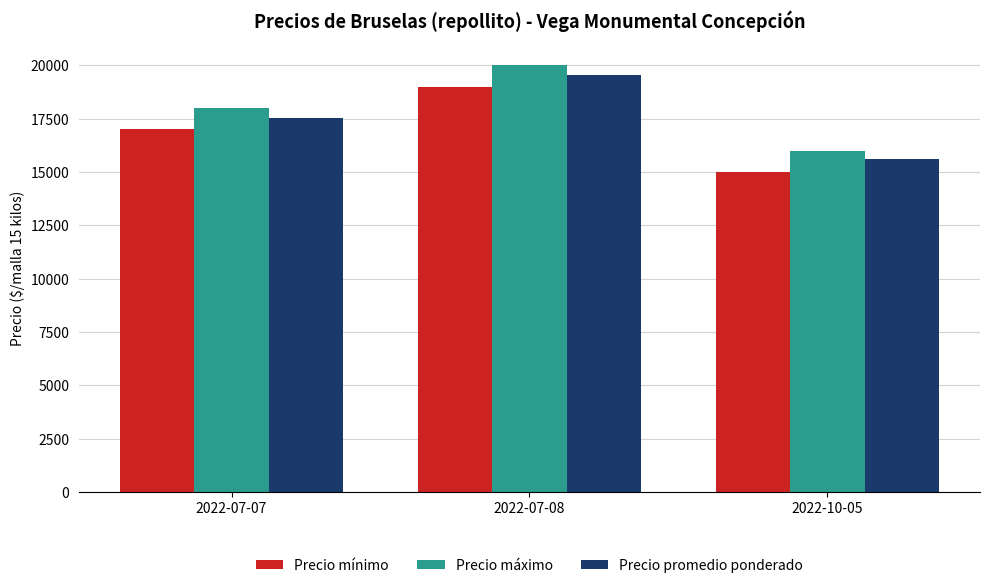

At which label is Precio mínimo closest to 17000?

2022-07-07